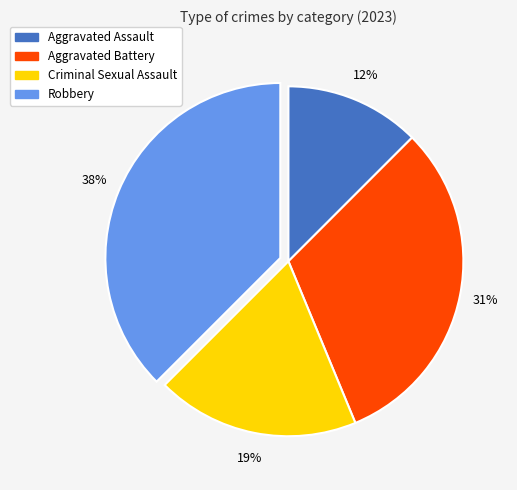

How many slices are in this pie chart?

4